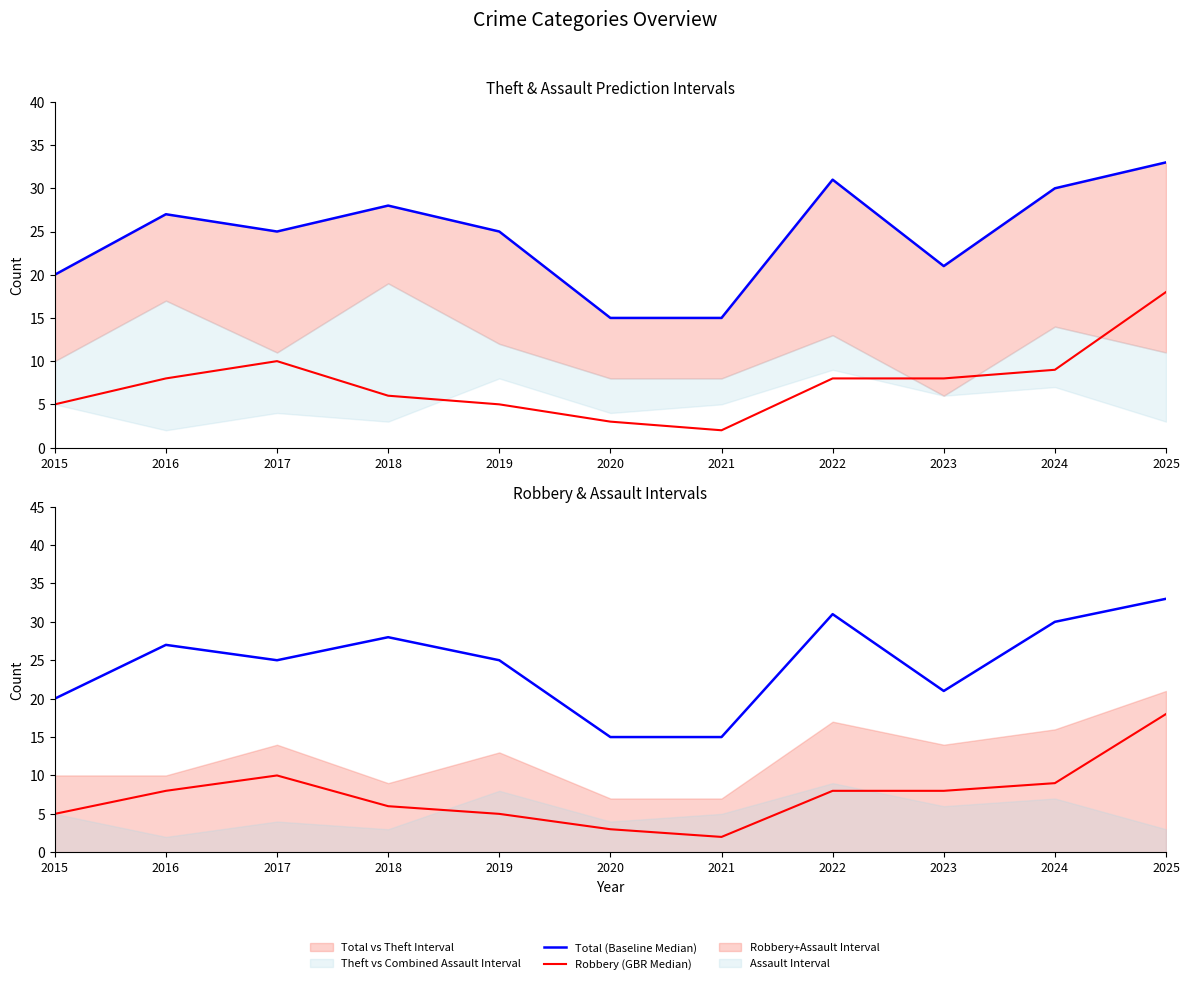

What is the value of the Robbery (GBR Median) point at the 11th from the left?

18